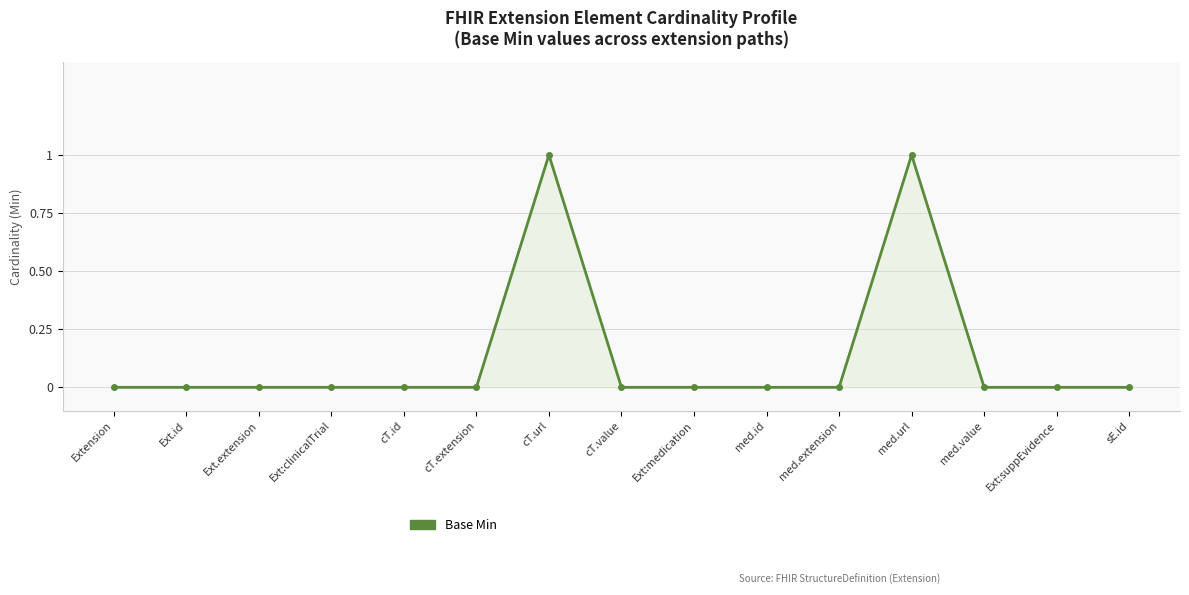

What is the label of the 8th point from the left?

cT.value